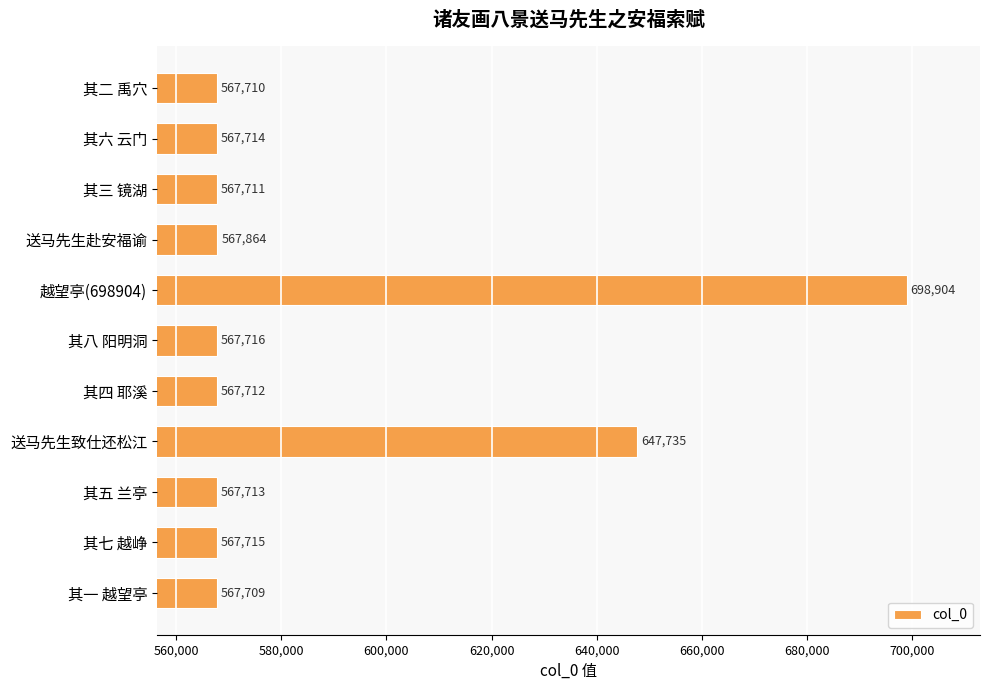

What is the difference between the maximum and minimum values?

131195